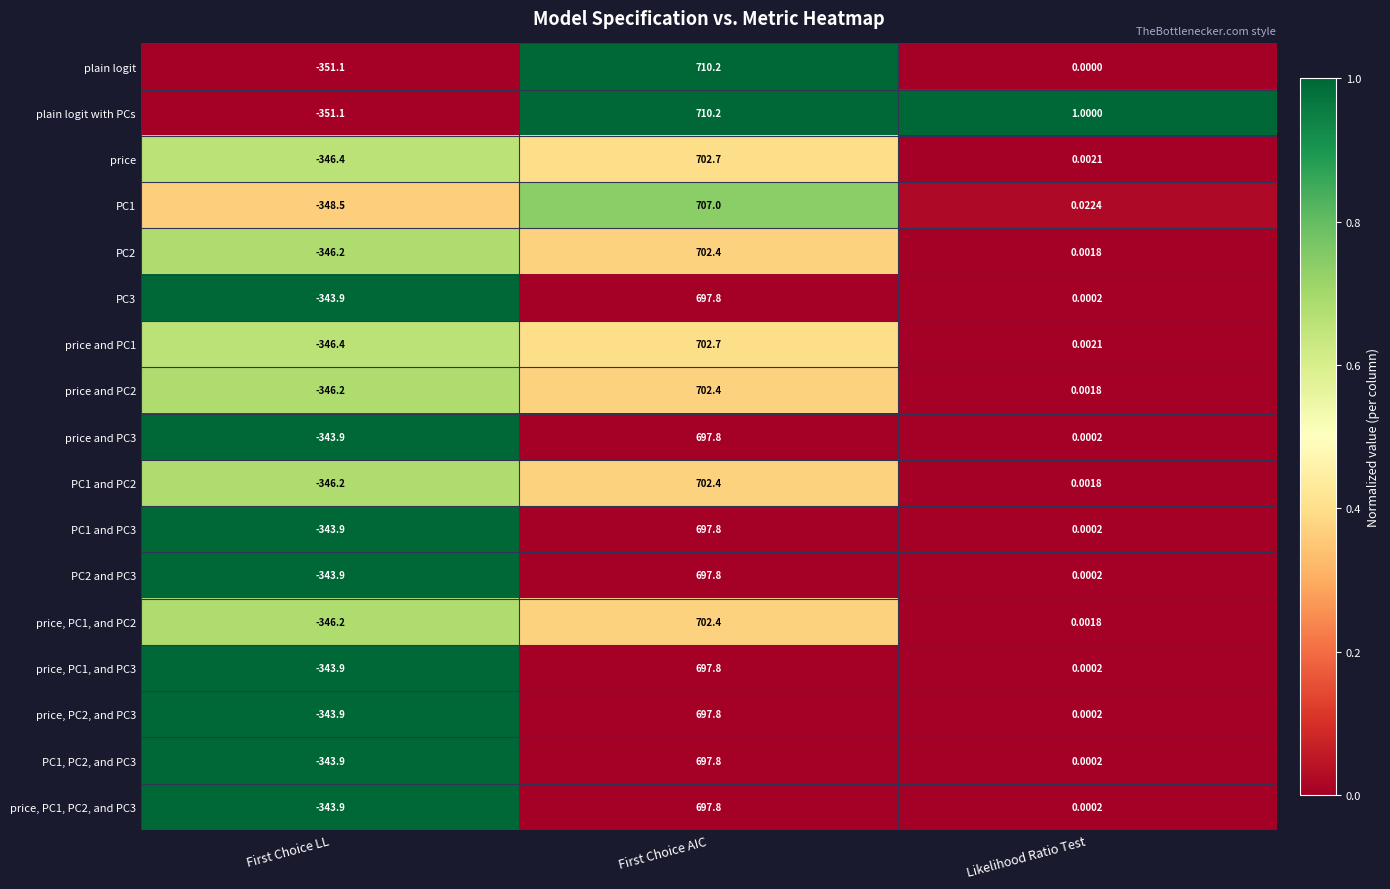

At which label is PC1, PC2, and PC3 closest to 176?

Likelihood Ratio Test